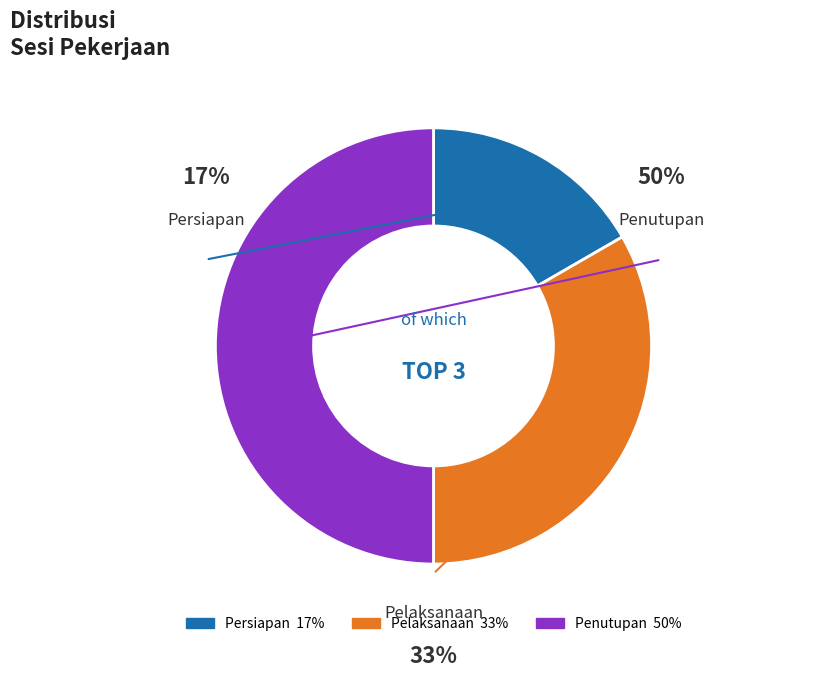

Combined, what portion of the pie is Persiapan and Penutupan?

66.7%